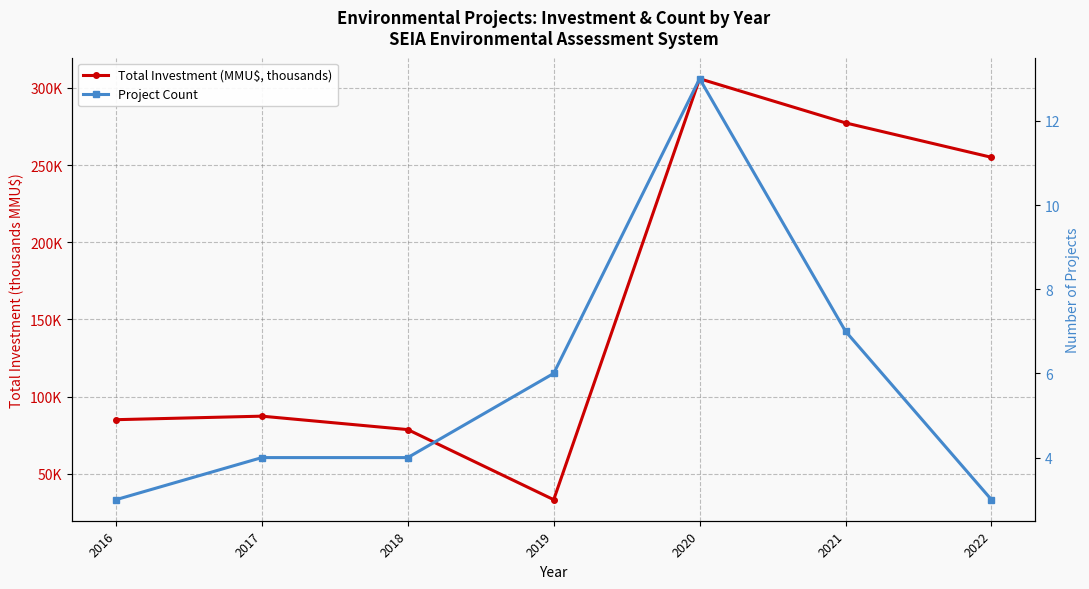

At which category is the sum across all series the highest?

2020